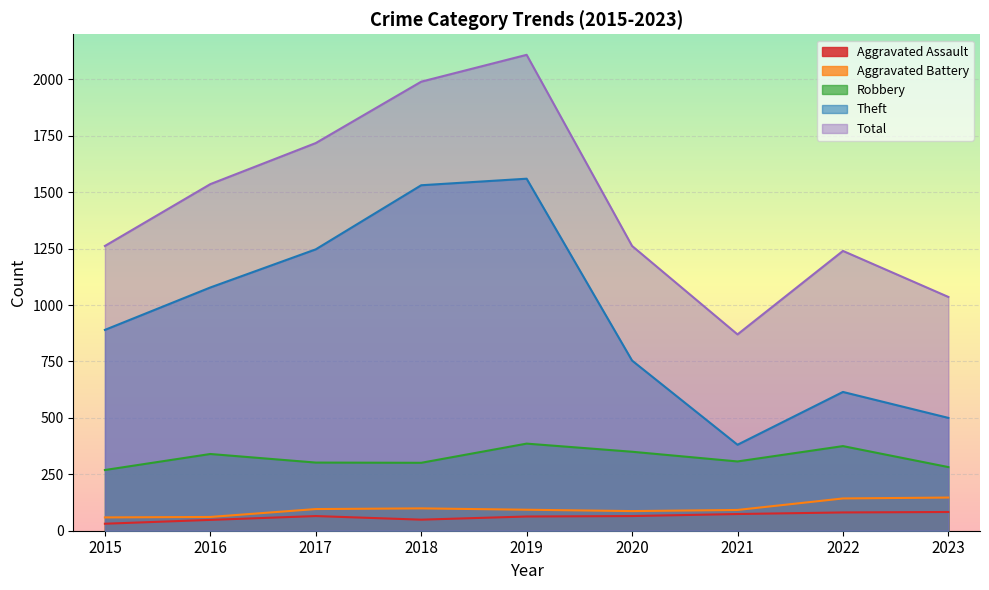

What value does the Aggravated Battery series have at 2017?

96